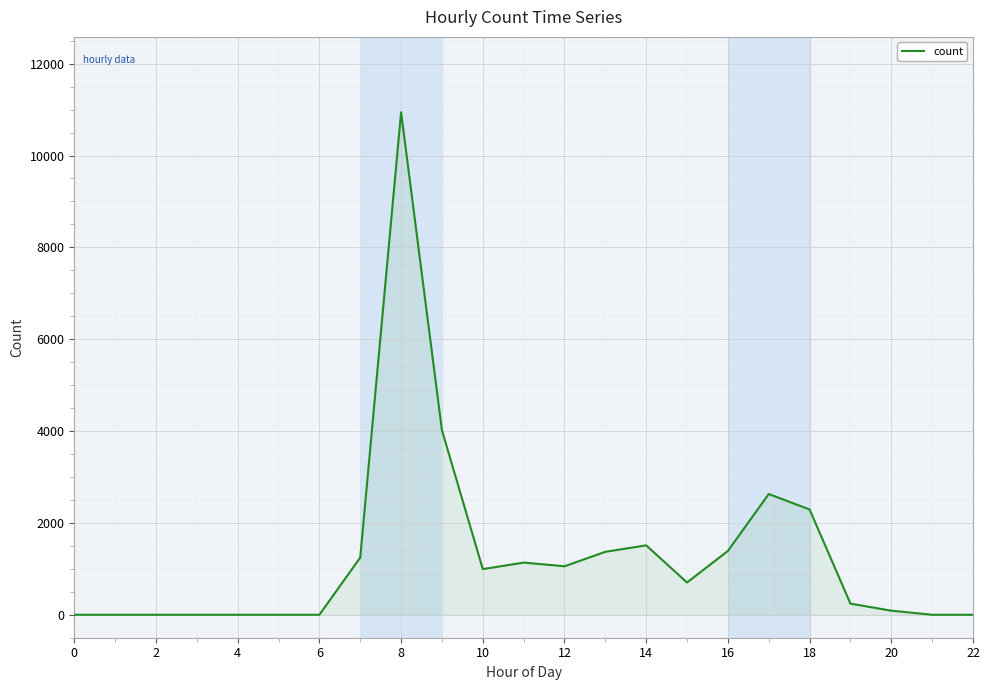

What is the greatest value displayed?

10942